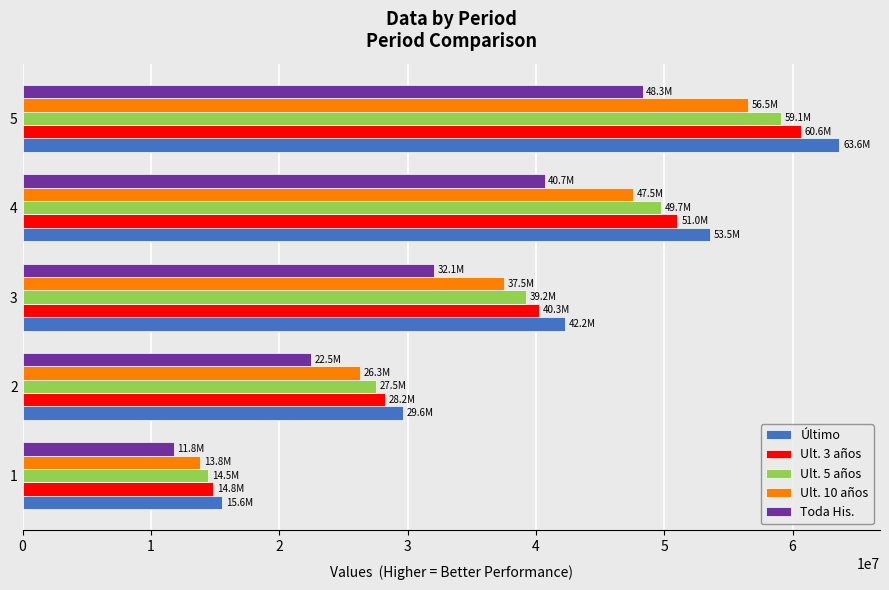

What is the smallest value displayed?

11826666.2